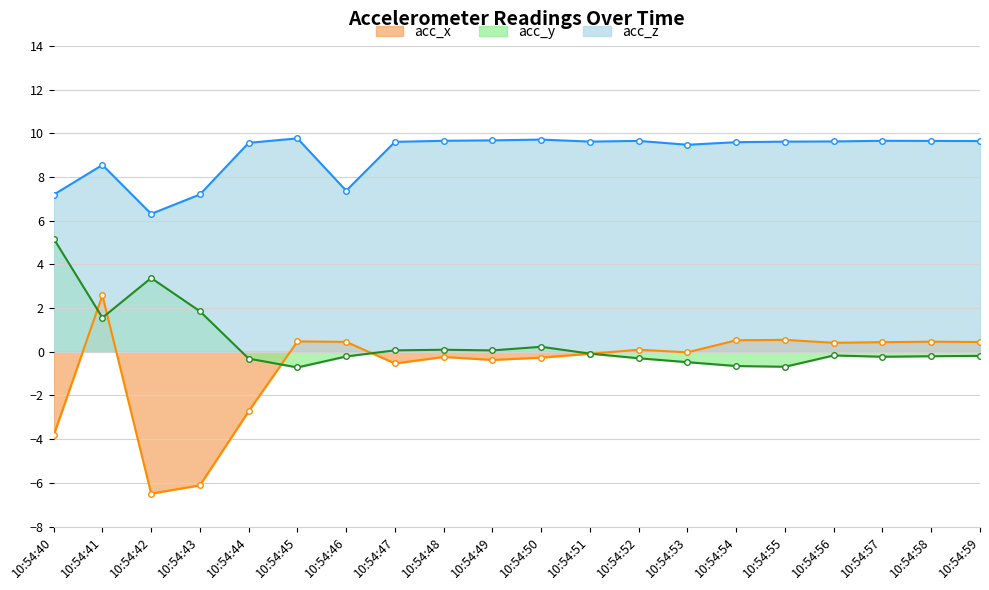

What is the smallest value displayed?

-6.5